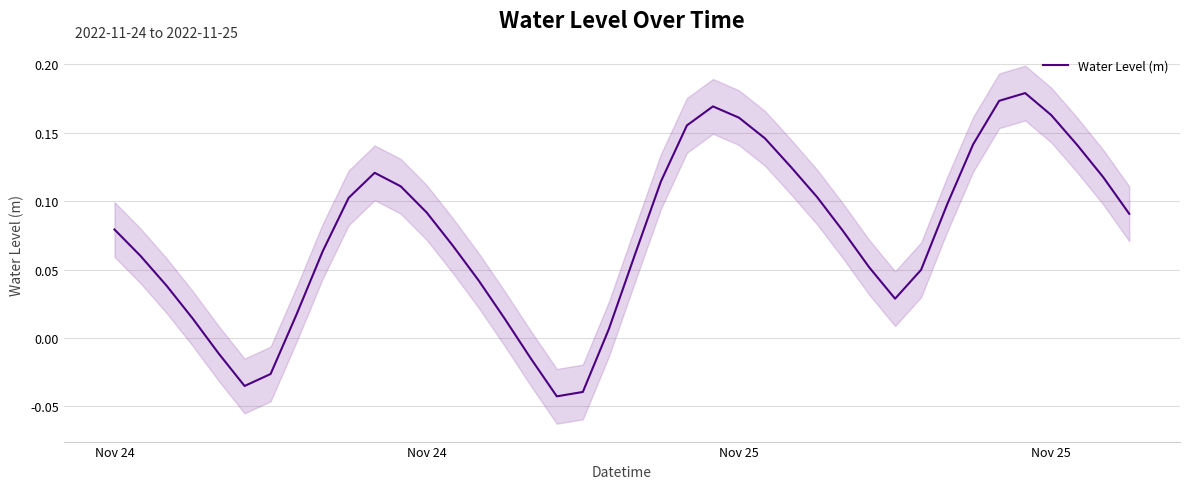

How many values are above zero?

34